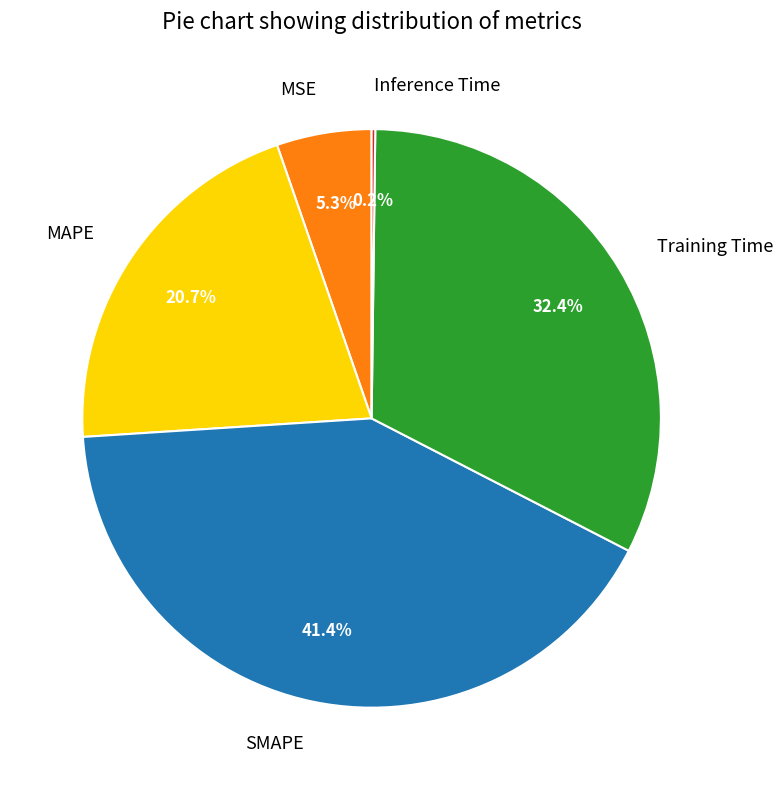

Do MAPE and SMAPE together represent more than half of the pie?

Yes